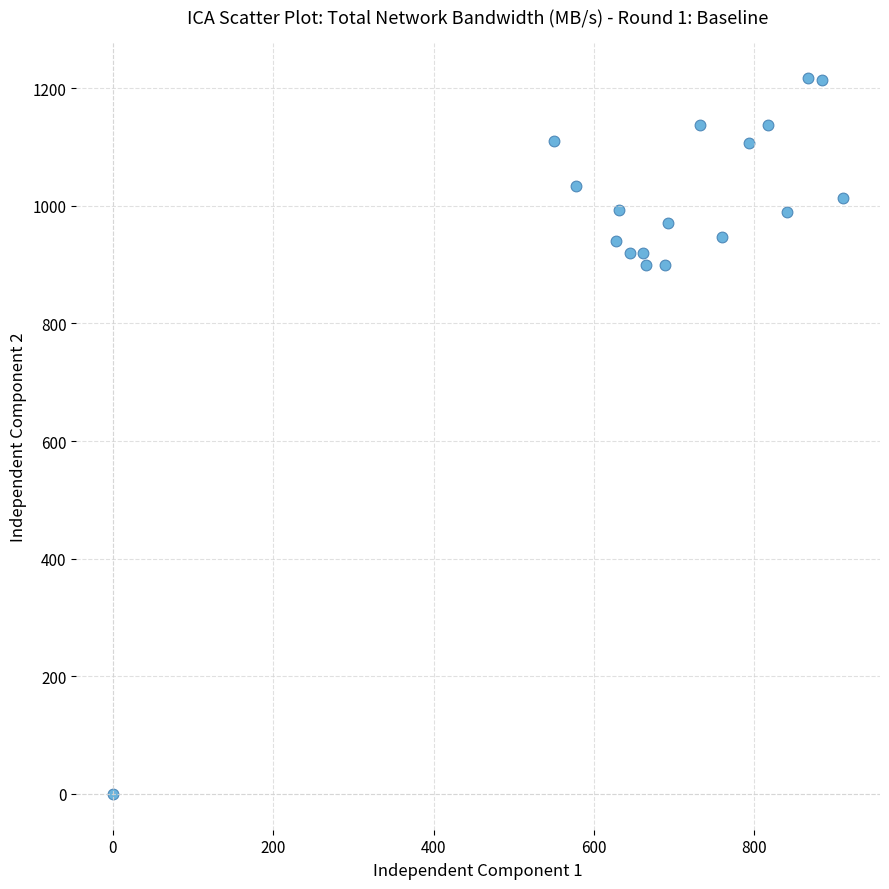

What is the range of Y values (max minus min)?

1216.7